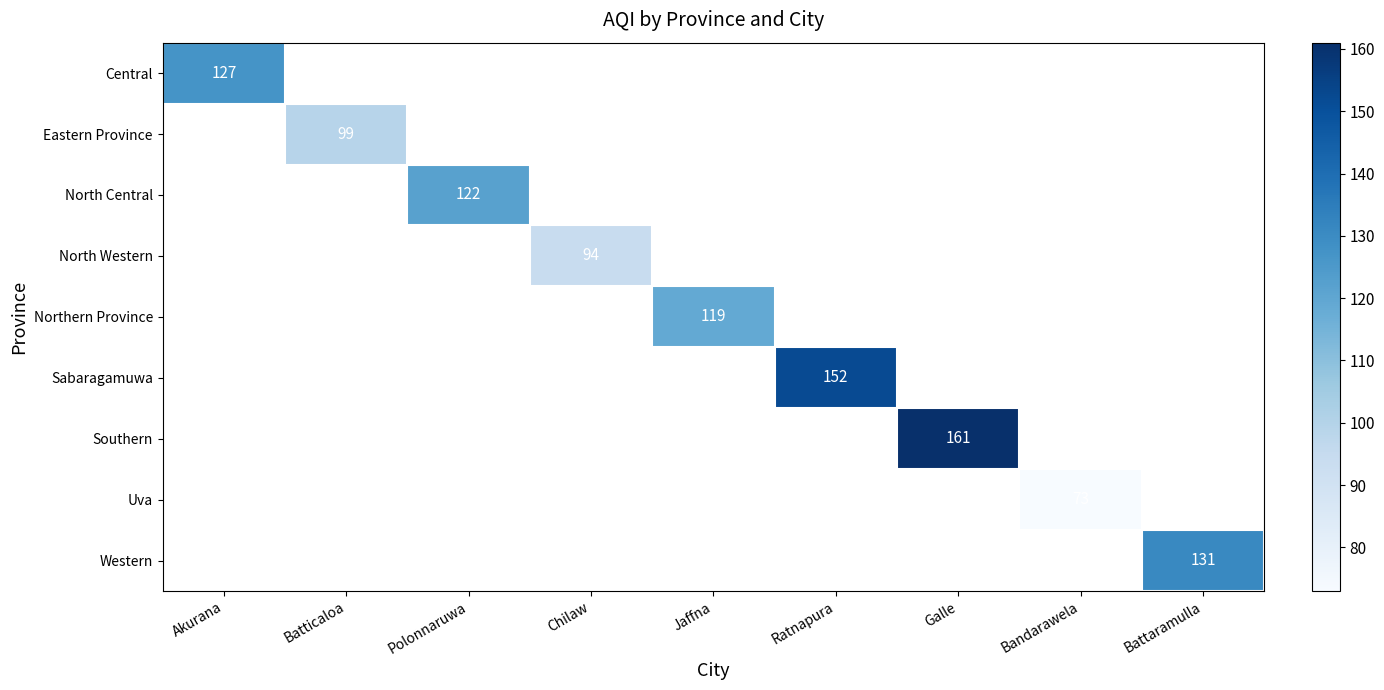

At how many categories does at least one series exceed 95?

7